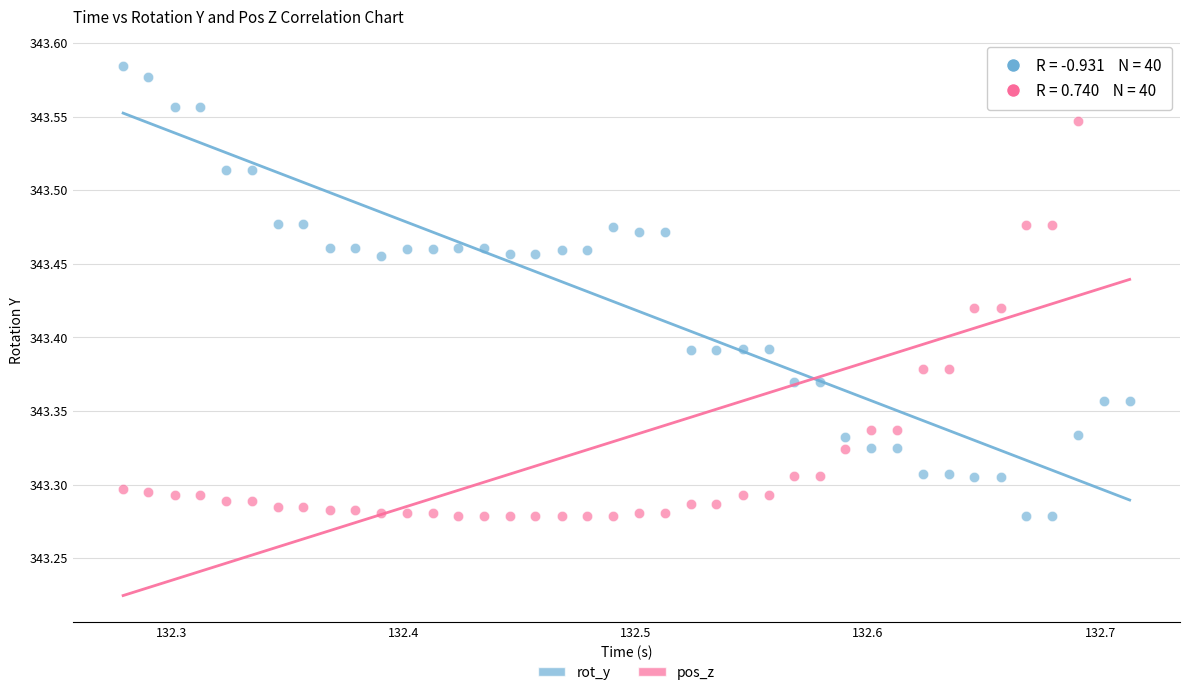

Across all data points, what is the range of Y values (max minus min)?

0.3